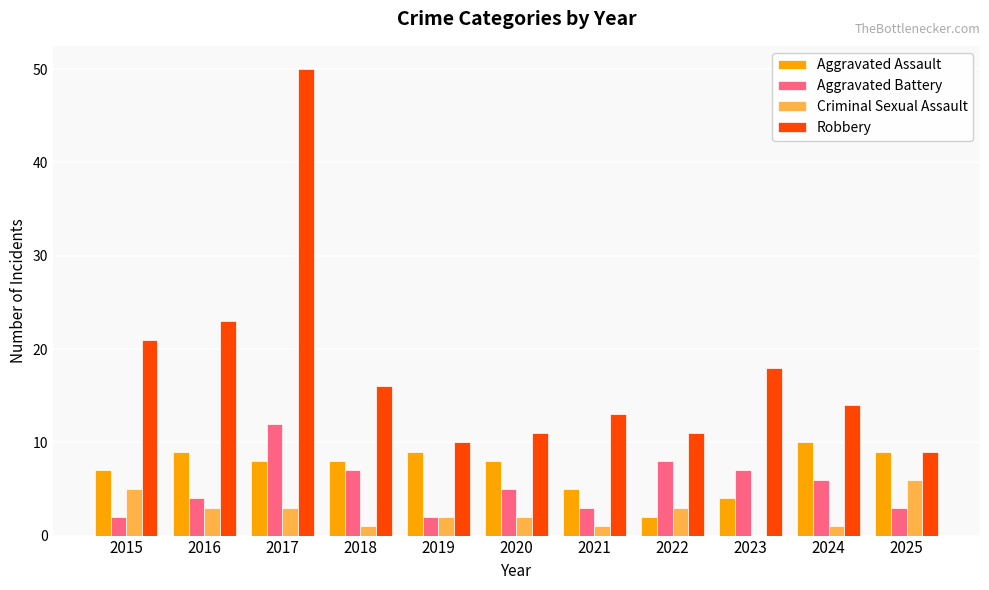

Count the number of categories in the chart.

11